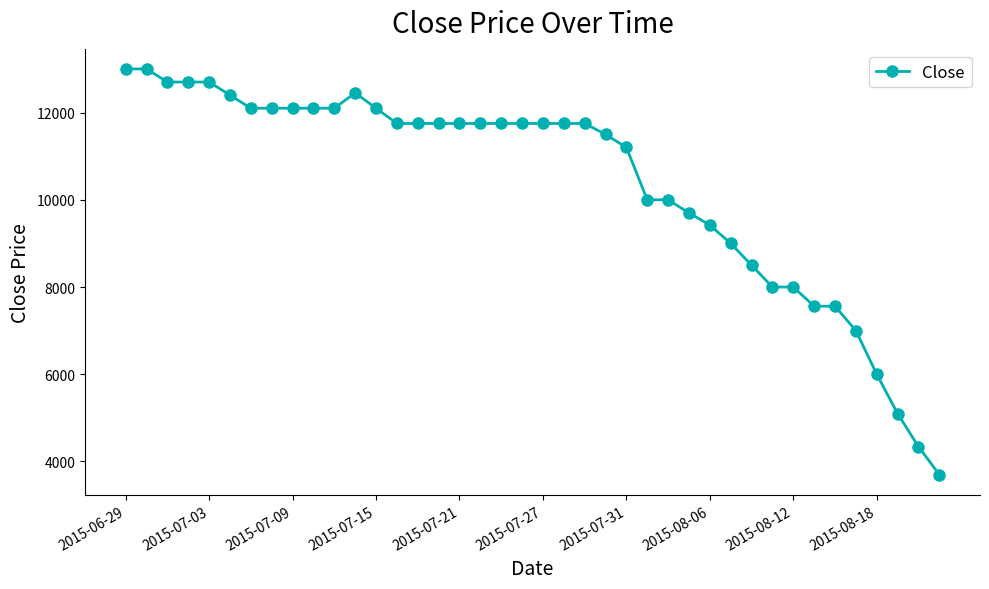

What is the difference between the maximum and minimum values?

9300